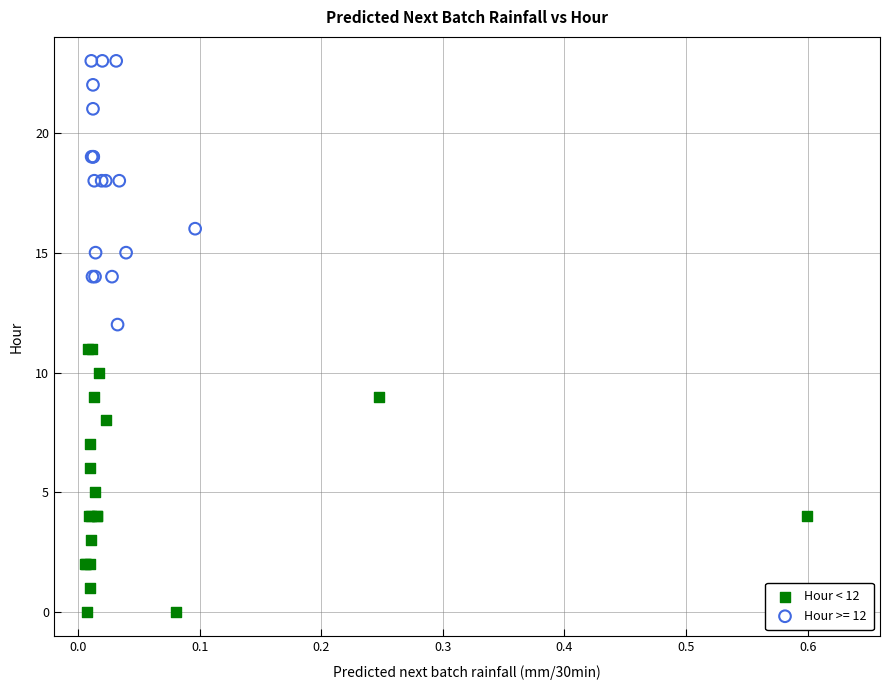

Which series reaches the maximum Y coordinate?

Hour >= 12